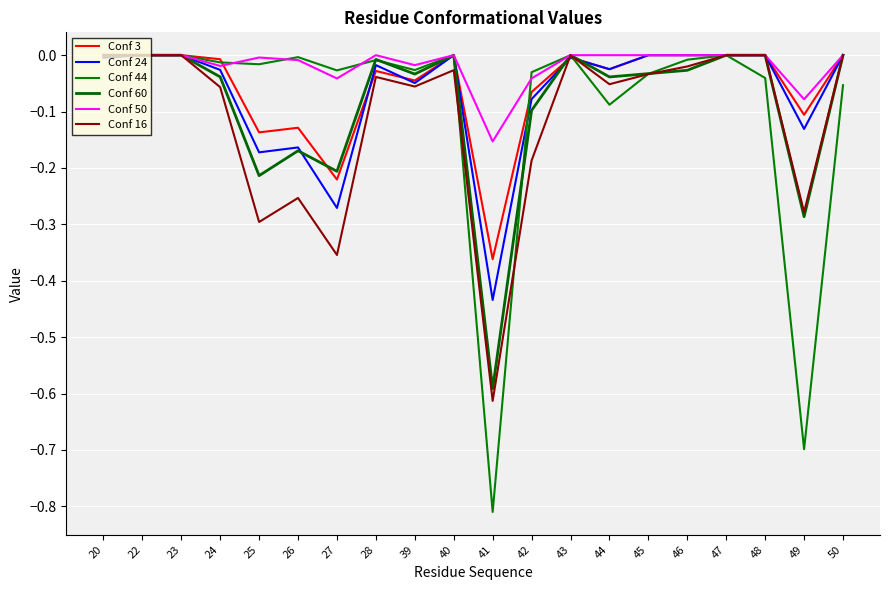

Does the chart display data point markers on the line(s)?

No